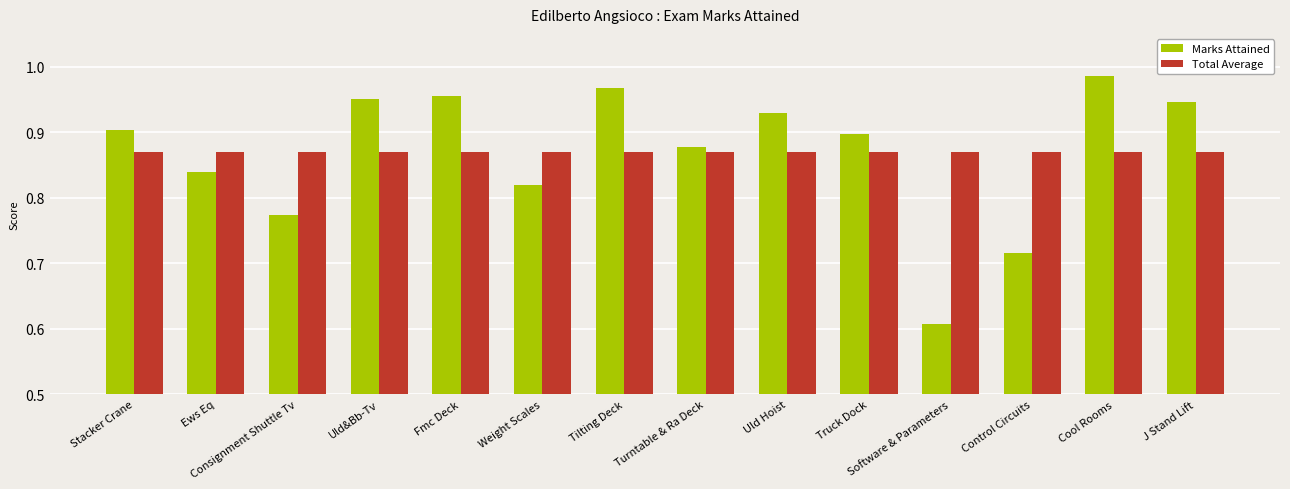

List the series in order of their peak value, highest first.

Marks Attained, Total Average